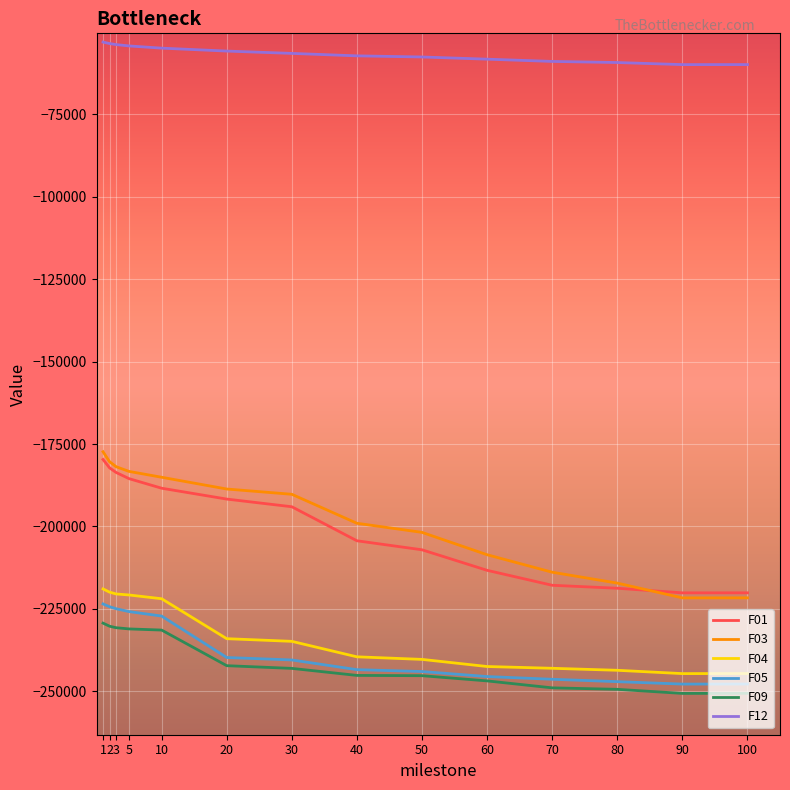

Where does the F03 series first go above -190250?

1